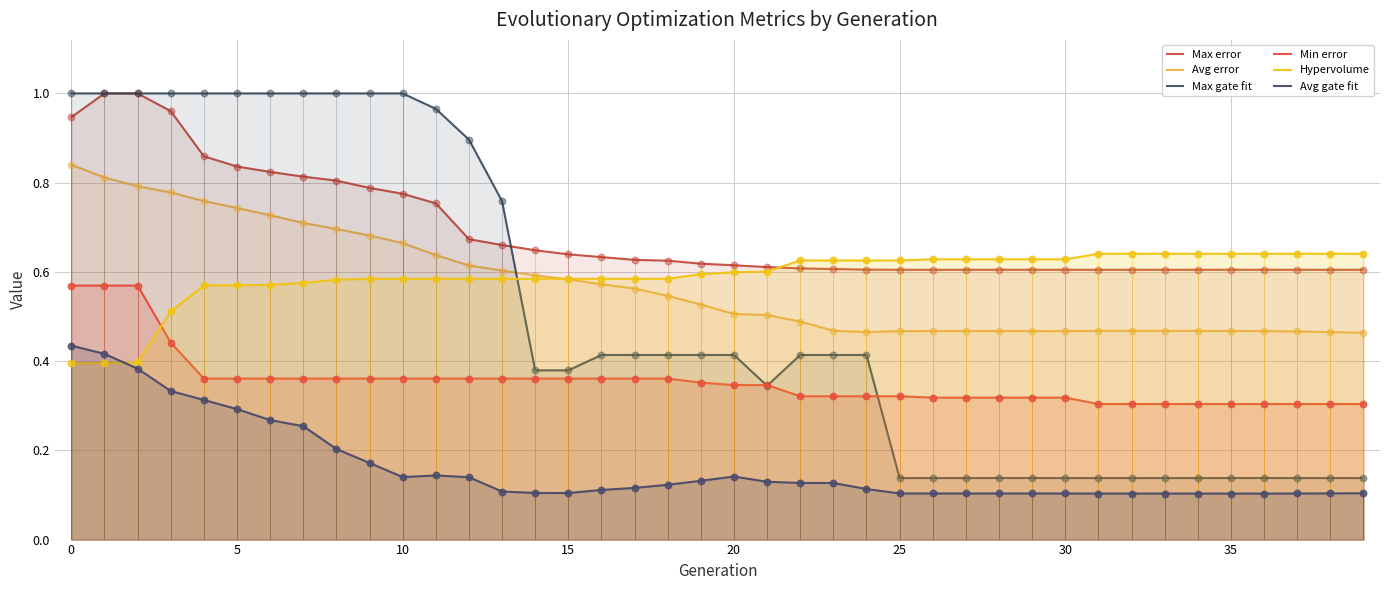

What are all the series names shown in the legend?

Max error, Avg error, Max gate fit, Min error, Hypervolume, Avg gate fit